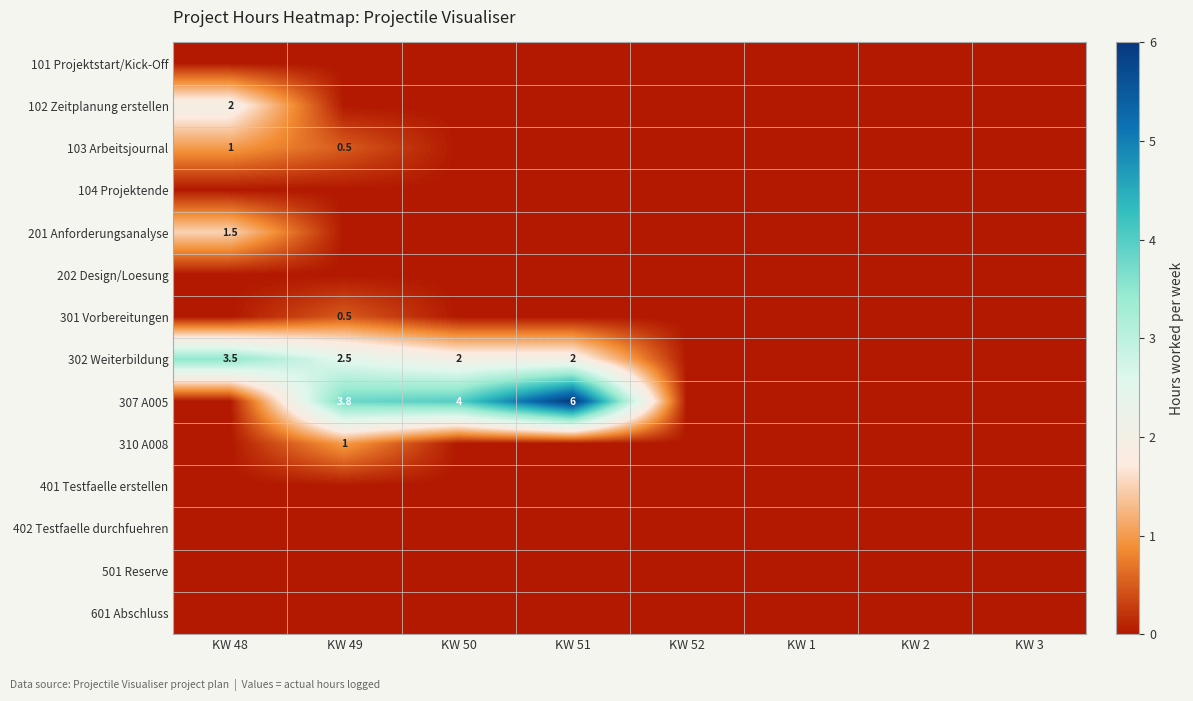

At which category is the sum across all series the highest?

KW 49